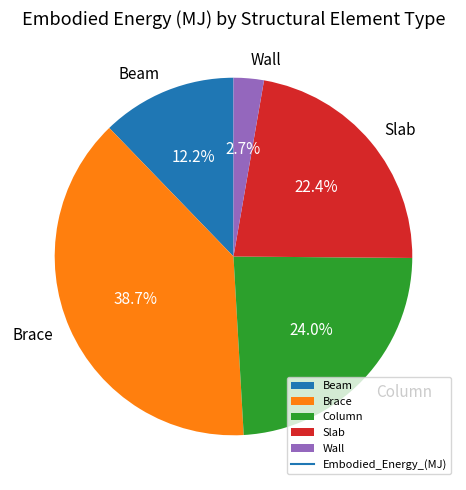

Approximately how many times larger is the value at Beam compared to Slab?

0.5